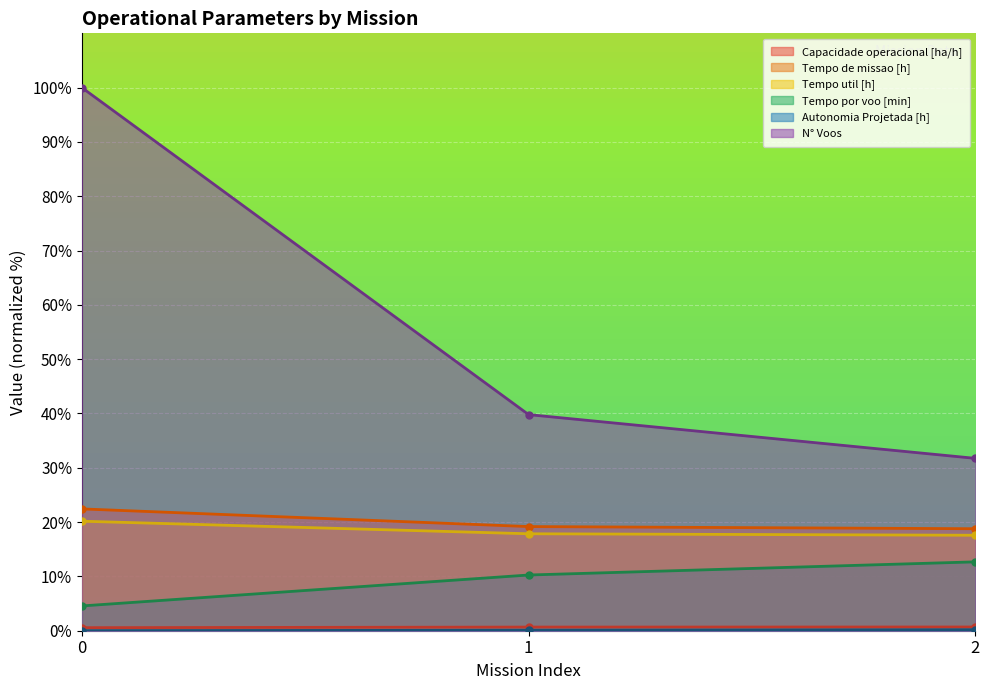

Reading right to left, transcribe all the data shown in this chart.

Capacidade operacional [ha/h]: 0.7	0.7	0.6
Tempo de missao [h]: 18.8	19.2	22.4
Tempo util [h]: 17.6	17.9	20.2
Tempo por voo [min]: 12.7	10.3	4.6
Autonomia Projetada [h]: 0.2	0.1	0.0
N° Voos: 31.7	39.8	100.0